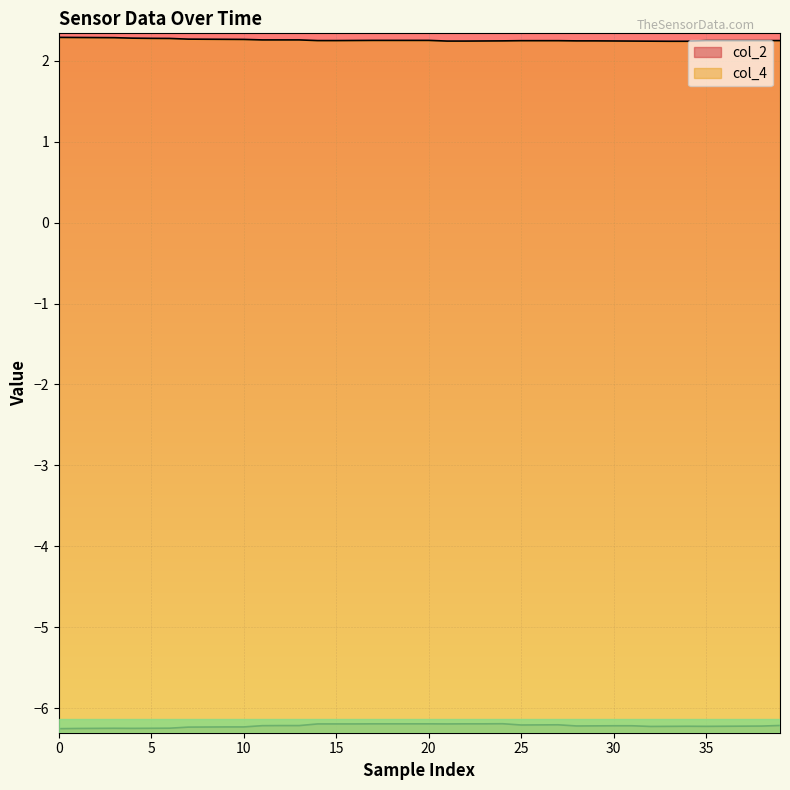

List the series in order of their peak value, highest first.

col_4, col_2